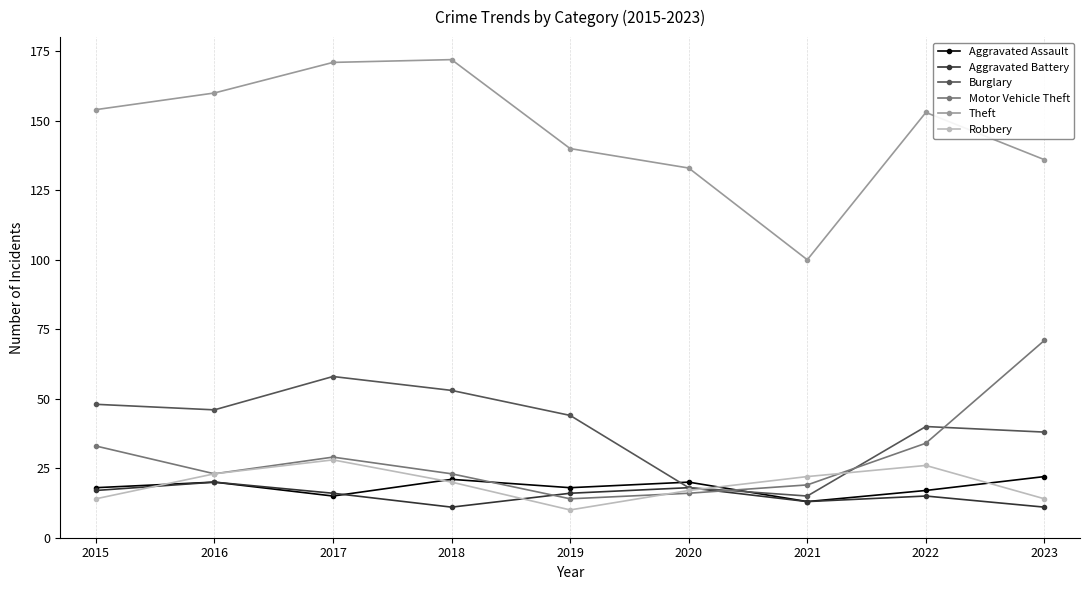

What is the sum of the Theft values at 2018 and 2016?

332